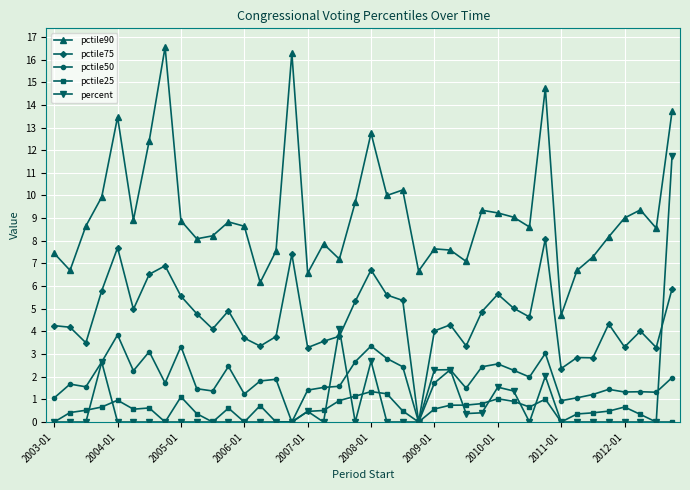

What is the average value of the pctile90 series?

9.2